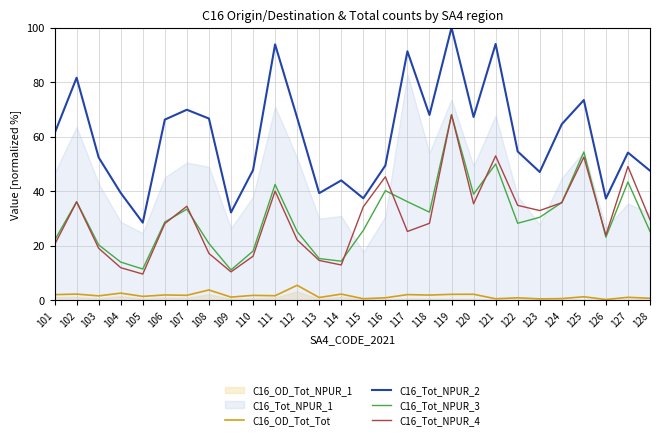

What is the value of the C16_OD_Tot_Tot point at the 1st from the left?

2.1